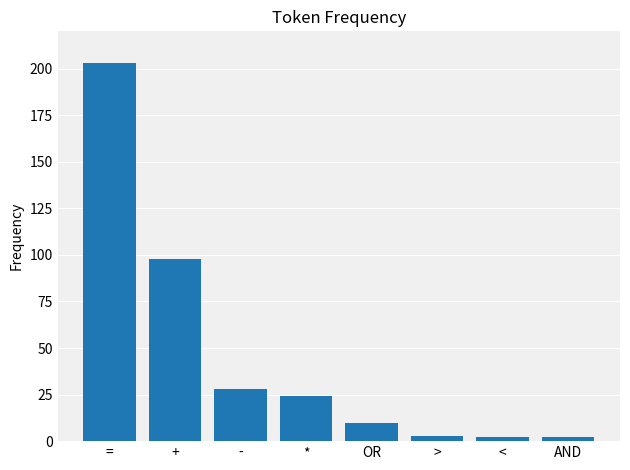

How many values are below 24?

4